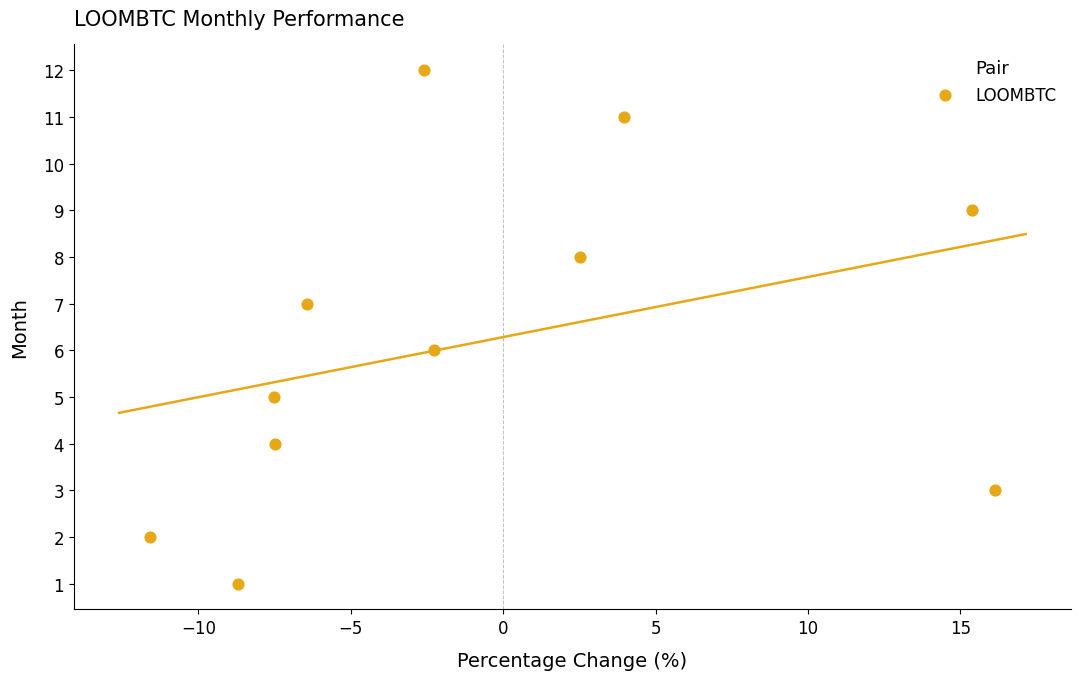

What is the range of Y values (max minus min)?

11